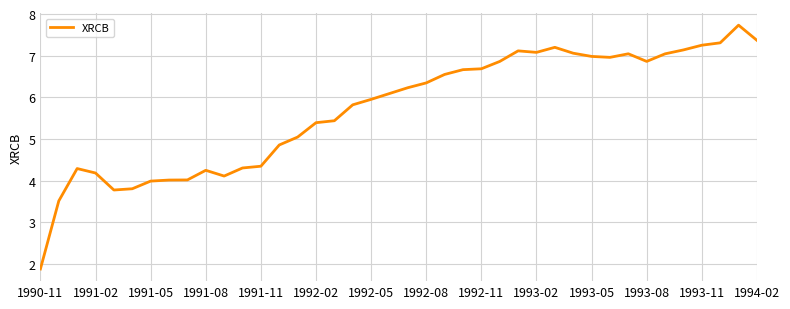

How many lines are shown in the chart?

1